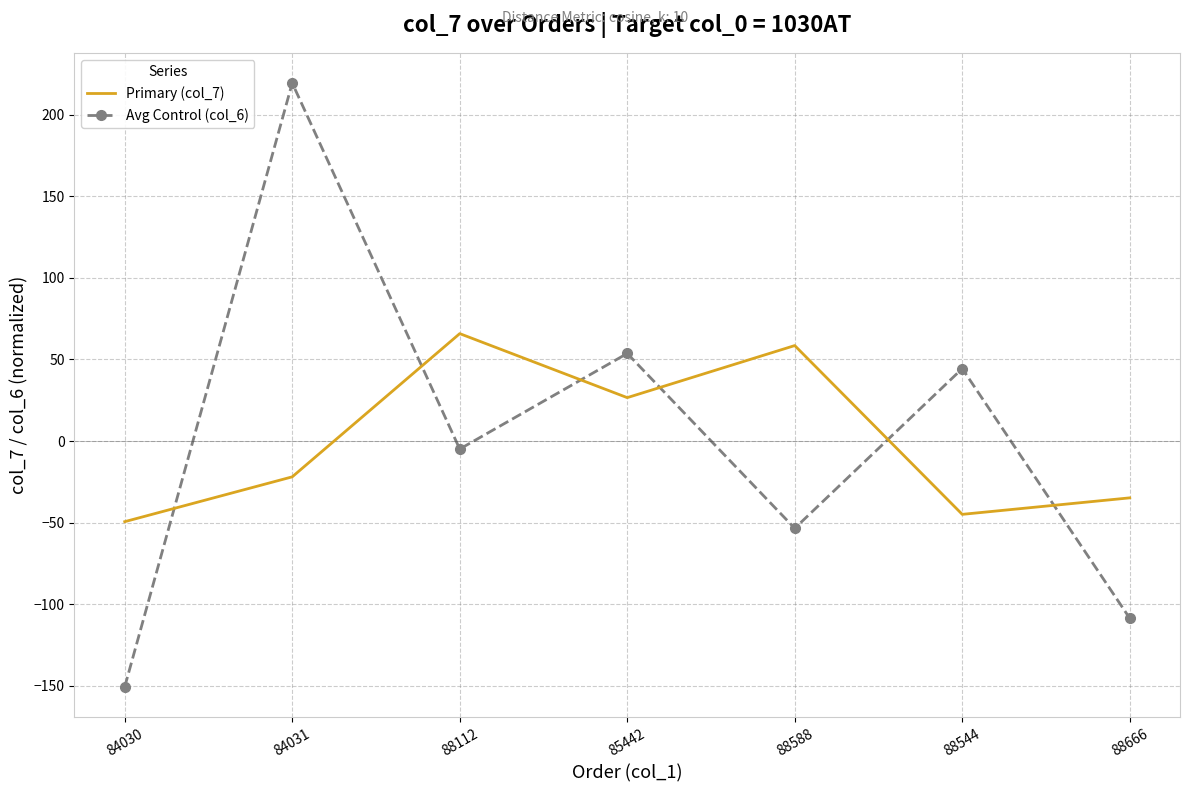

At which category is the sum across all series the highest?

84031